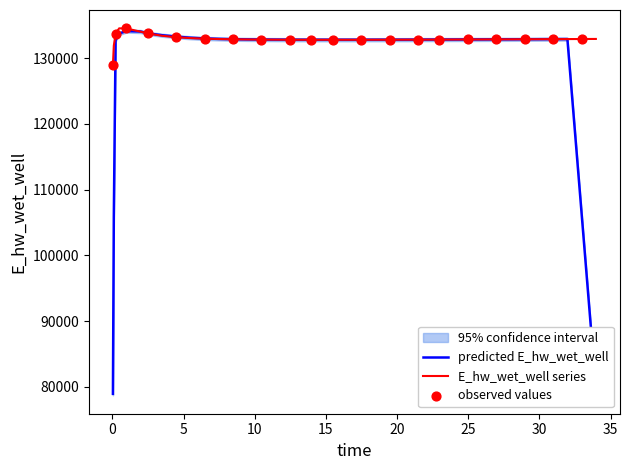

What is the ratio of the value at 32.96875 to the value at 24.96875?

1.0